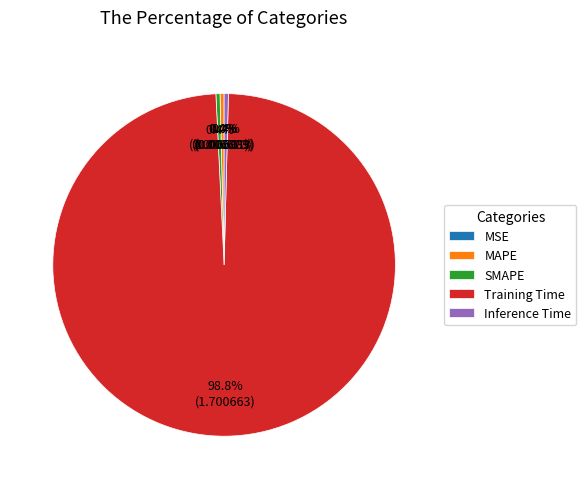

Does Training Time account for over 50% of the chart?

Yes